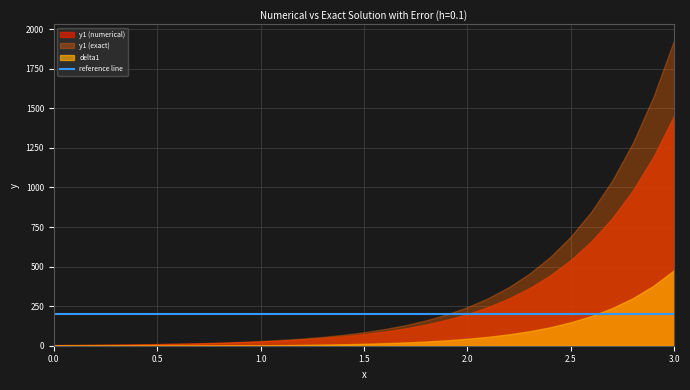

Reading left to right, transcribe all the data shown in this chart.

y1 (numerical): 0.0=3.9	0.1=4.7	0.2=5.6	0.3=6.8	0.4=8.2	0.5=10.0	0.6=12.1	0.7=14.7	0.8=18.0	0.9=21.9	1.0=26.8	1.1=32.7	1.2=40.0	1.3=48.9	1.4=59.8	1.5=73.2	1.6=89.5	1.7=109.4	1.8=133.8	1.9=163.5	2.0=199.9	2.1=244.2	2.2=298.2	2.3=364.0	2.4=444.2	2.5=541.9	2.6=660.8	2.7=805.4	2.8=981.4	2.9=1195.4	3.0=1455.6
y1 (exact): 0.0=3.9	0.1=4.7	0.2=5.7	0.3=7.0	0.4=8.6	0.5=10.5	0.6=12.9	0.7=15.9	0.8=19.5	0.9=24.1	1.0=29.7	1.1=36.7	1.2=45.3	1.3=55.9	1.4=69.1	1.5=85.3	1.6=105.3	1.7=129.9	1.8=160.3	1.9=197.7	2.0=243.7	2.1=300.4	2.2=370.0	2.3=455.6	2.4=560.8	2.5=690.0	2.6=848.5	2.7=1043.1	2.8=1281.9	2.9=1574.7	3.0=1933.7
delta1: 0.0=0.0	0.1=0.0	0.2=0.1	0.3=0.2	0.4=0.3	0.5=0.5	0.6=0.8	0.7=1.1	0.8=1.6	0.9=2.2	1.0=3.0	1.1=4.0	1.2=5.3	1.3=7.0	1.4=9.3	1.5=12.1	1.6=15.8	1.7=20.5	1.8=26.5	1.9=34.1	2.0=43.9	2.1=56.2	2.2=71.8	2.3=91.6	2.4=116.6	2.5=148.1	2.6=187.8	2.7=237.7	2.8=300.4	2.9=379.2	3.0=478.1